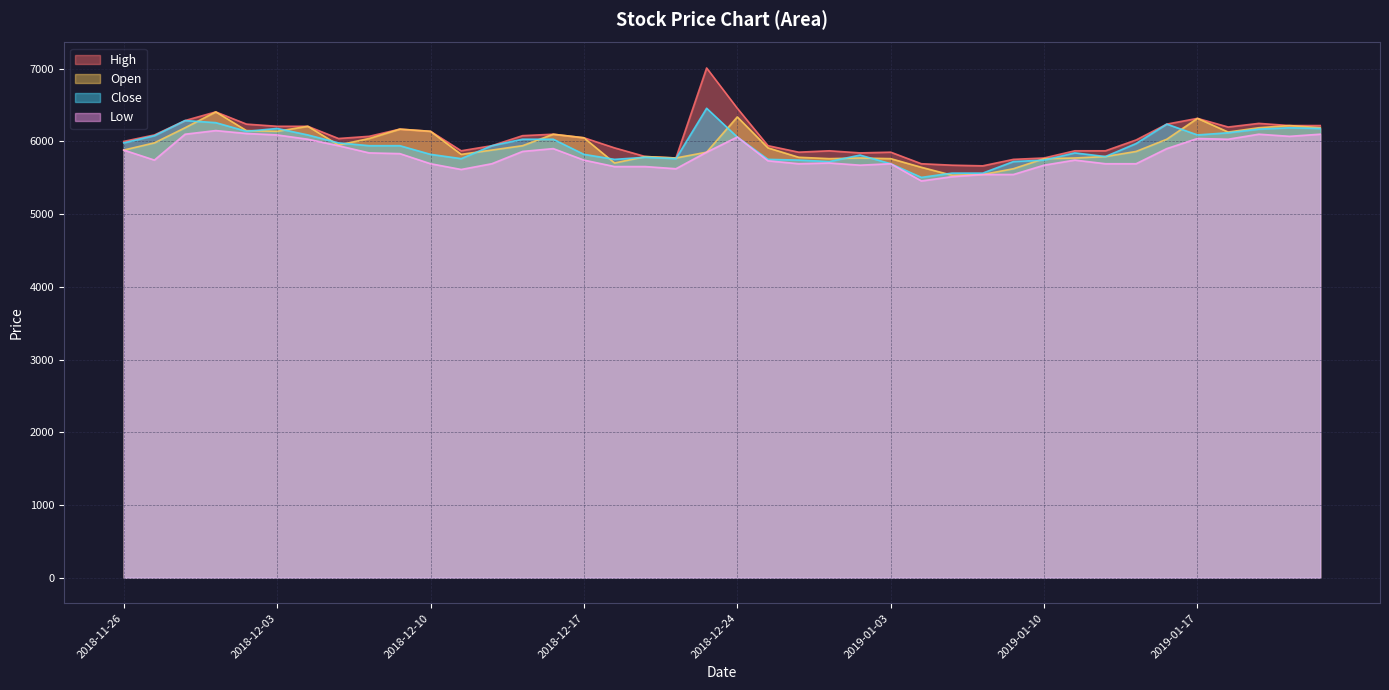

How many data points in High are less than 6051?

20